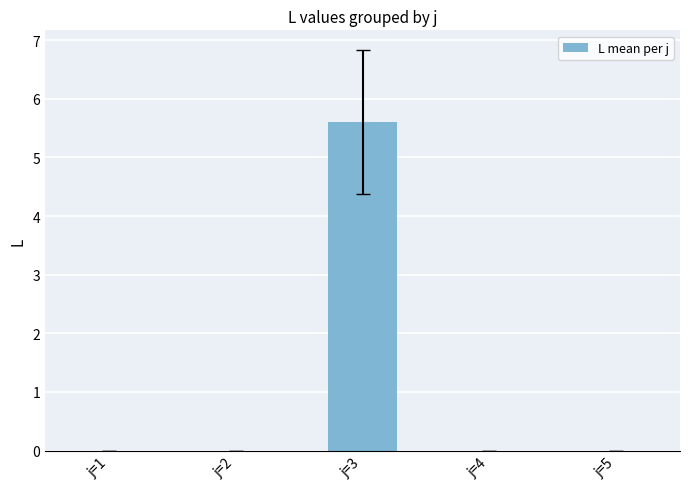

What is the change in value from j=1 to j=3?

+5.6